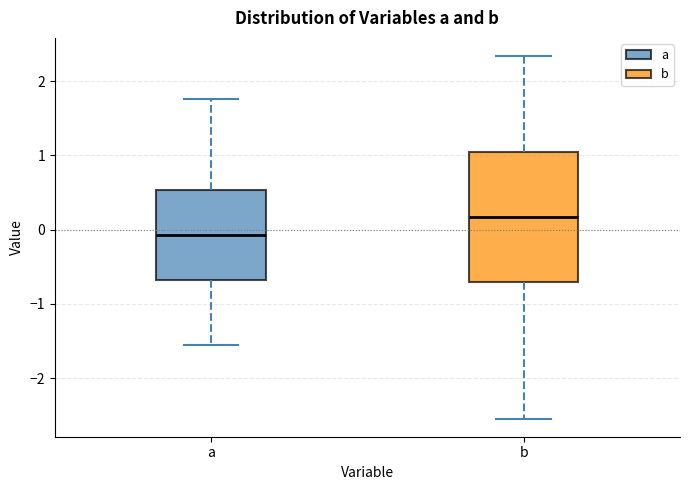

Which box's median line is the highest?

b